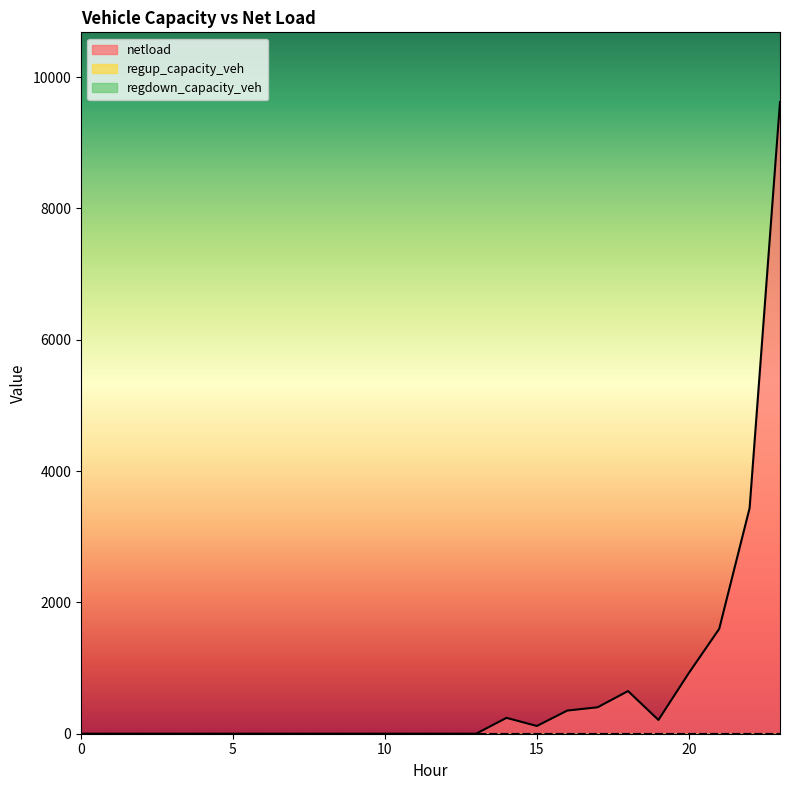

Is it true that regup_capacity_veh equals 0.0 at 2?

True